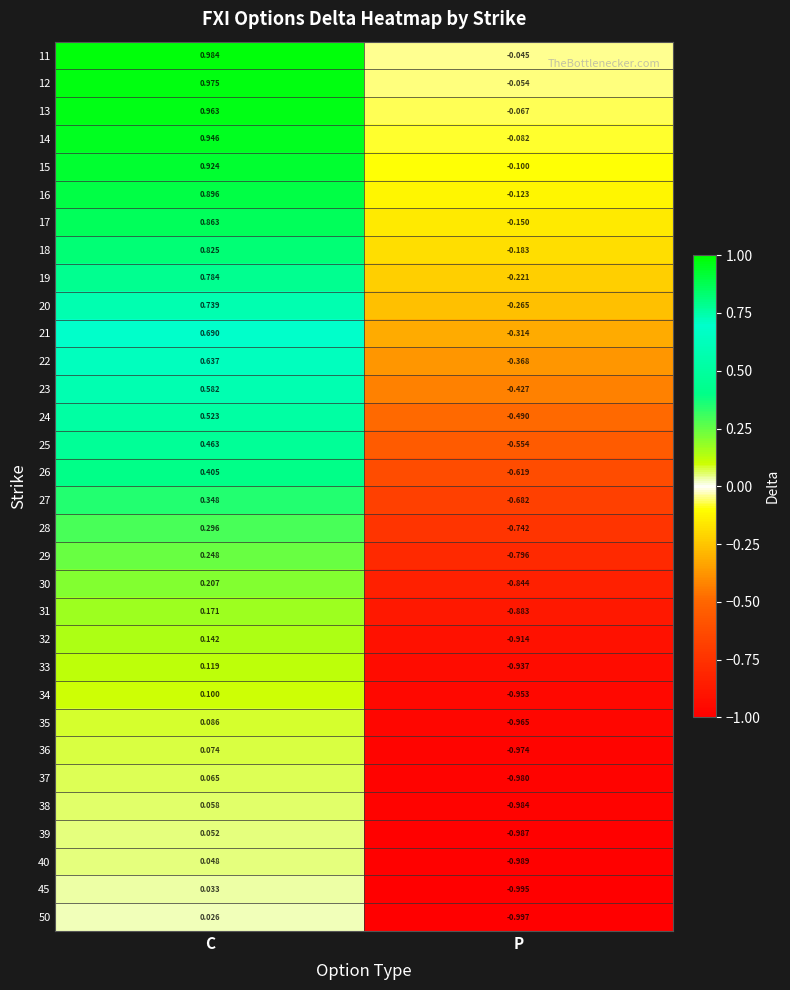

List the labels in order of 50 value, smallest first.

P, C